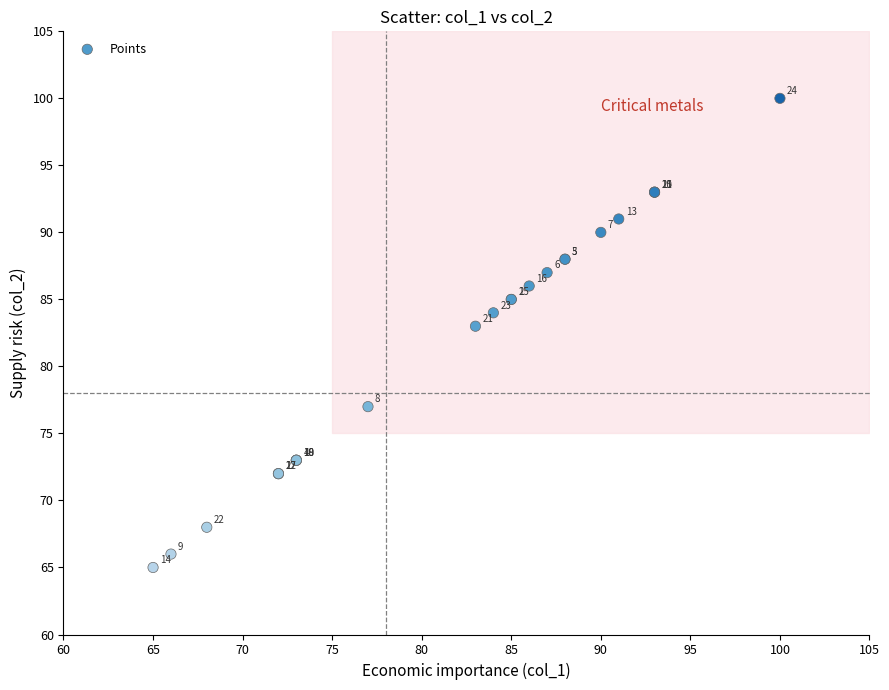

What Y value in the scatter plot is closest to 82?

83